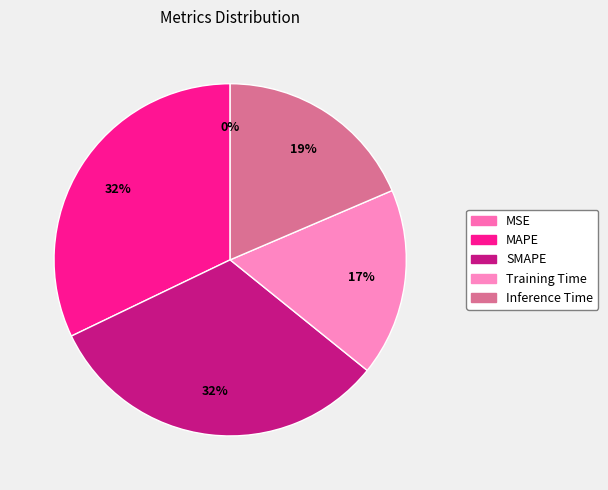

Is there any slice that represents more than half of the pie?

No